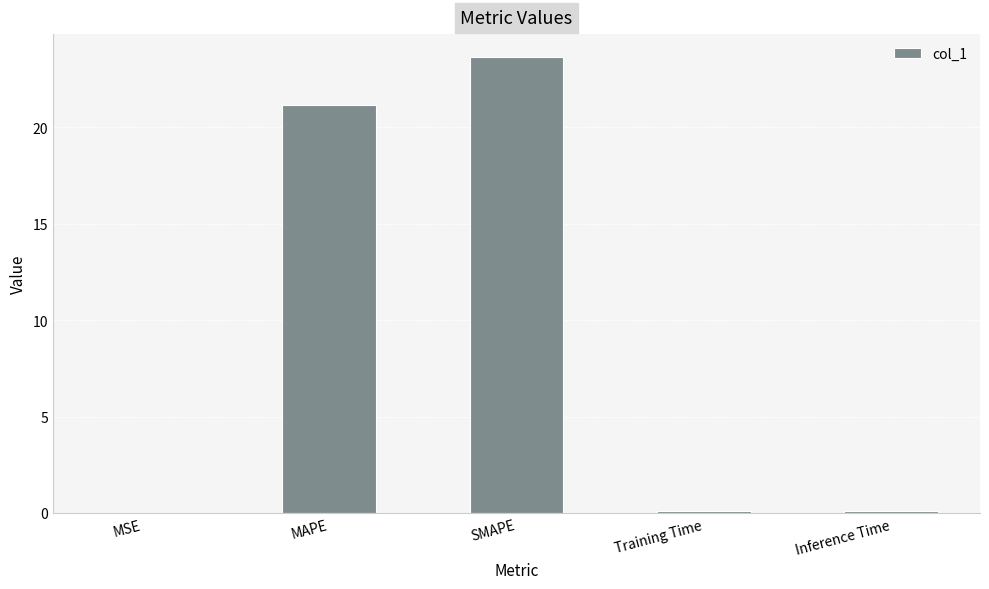

What is the sum of all values?

45.0